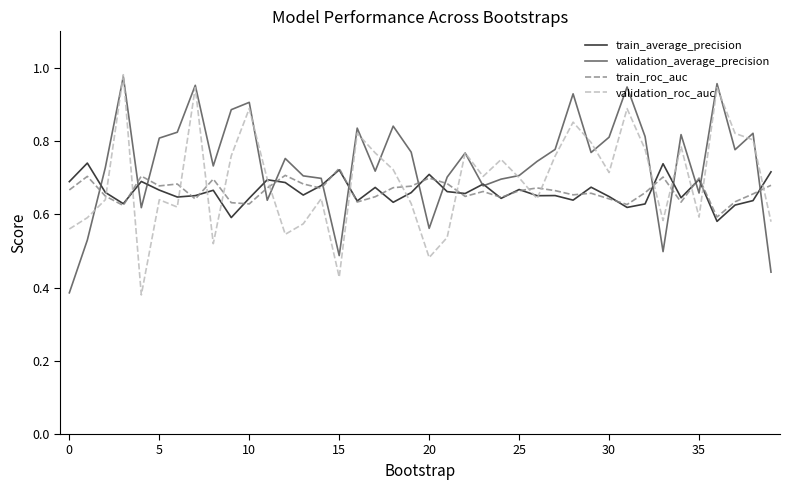

What is the sum of all validation_roc_auc values?

27.8